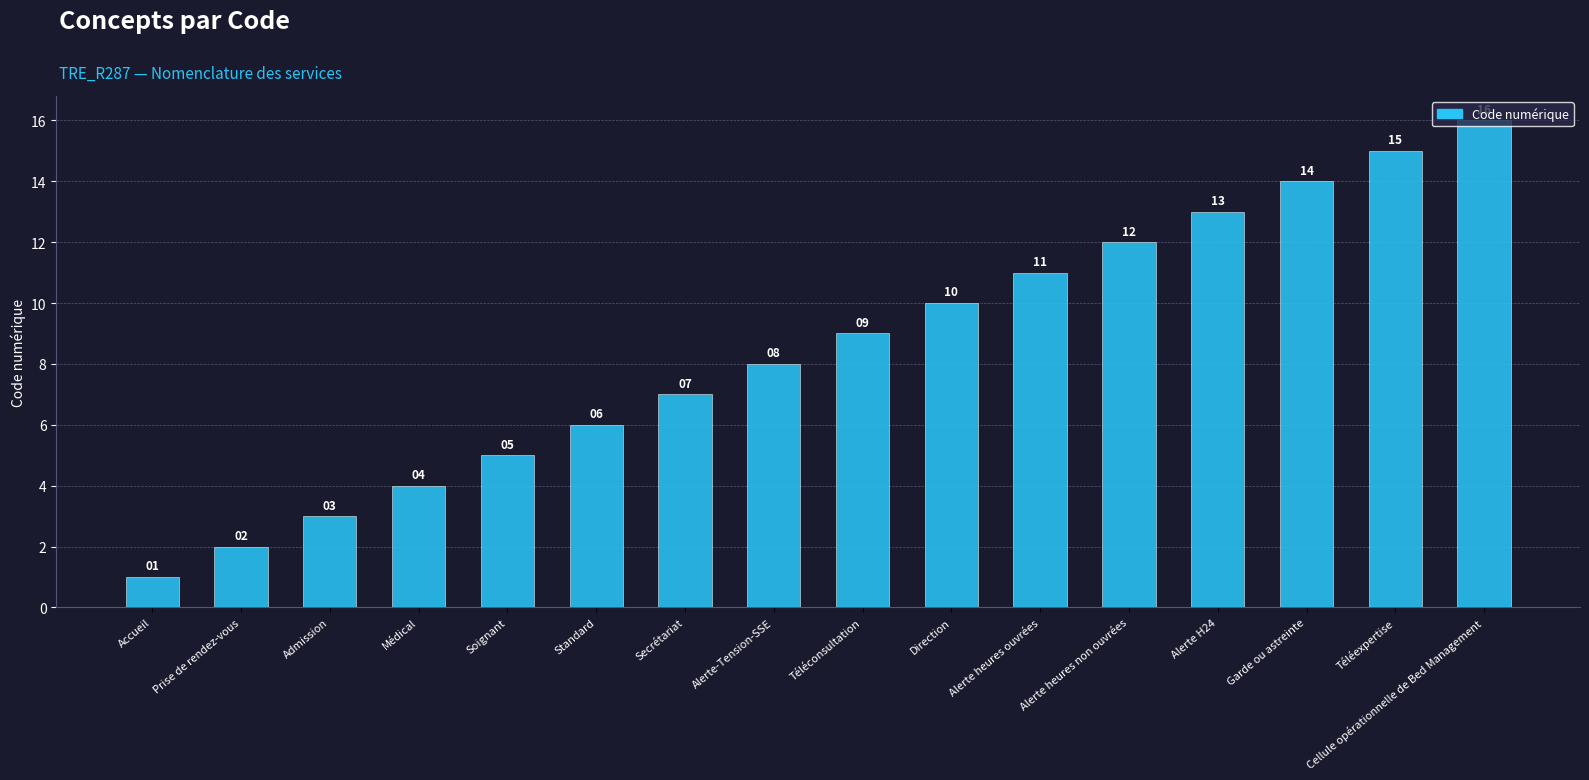

Are the bars grouped side by side (vs. stacked)?

No